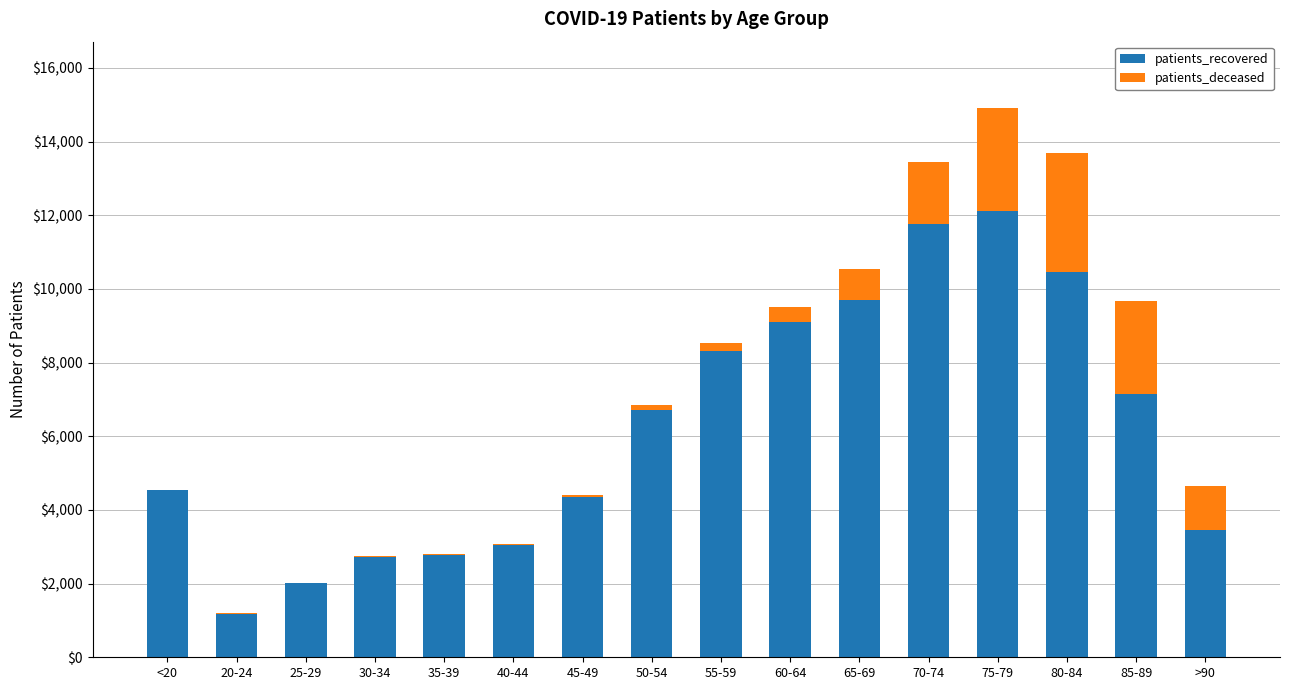

At which category is the sum across all series the highest?

75-79